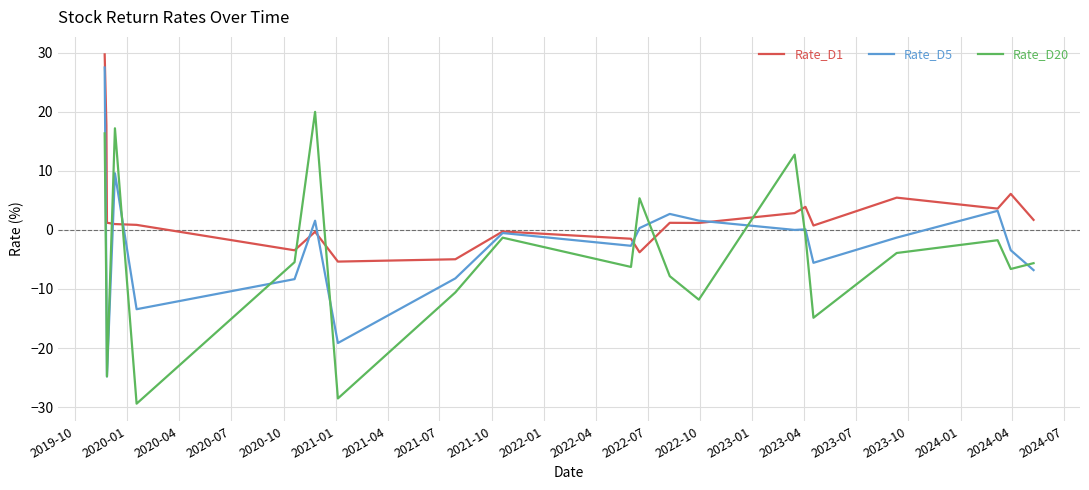

List the series in order of their overall mean, highest first.

Rate_D1, Rate_D5, Rate_D20